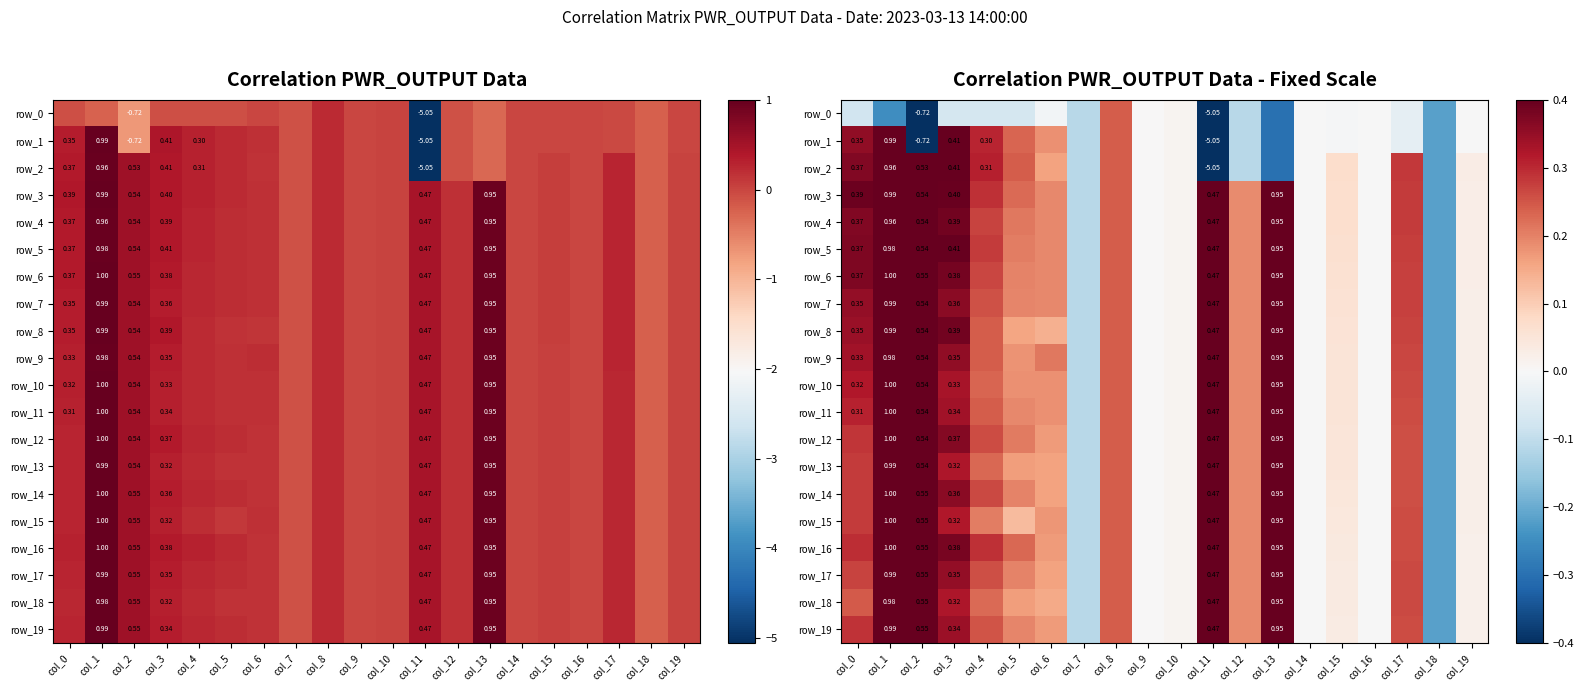

Is the value of row_15 at col_9 greater than the value of row_6 at col_0?

No